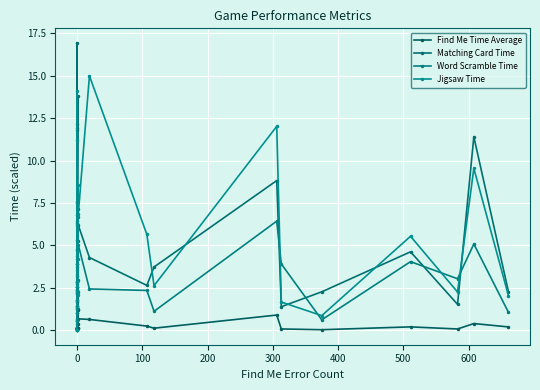

Rank the series by their average value, from lowest to highest.

Find Me Time Average, Matching Card Time, Word Scramble Time, Jigsaw Time